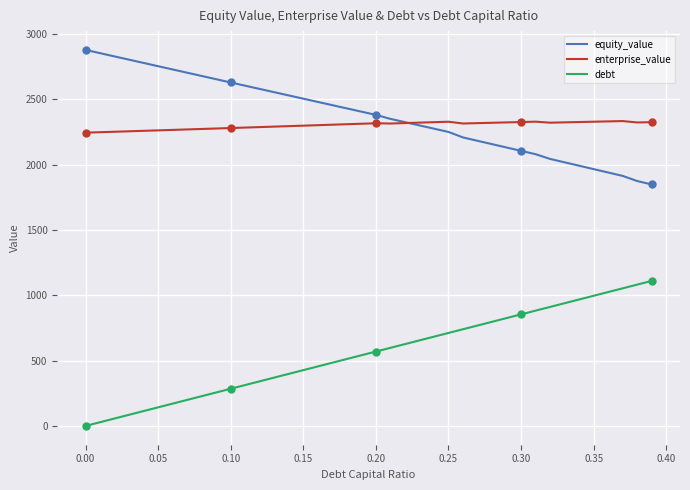

After their last crossing, which series has the higher values: enterprise_value or equity_value?

enterprise_value